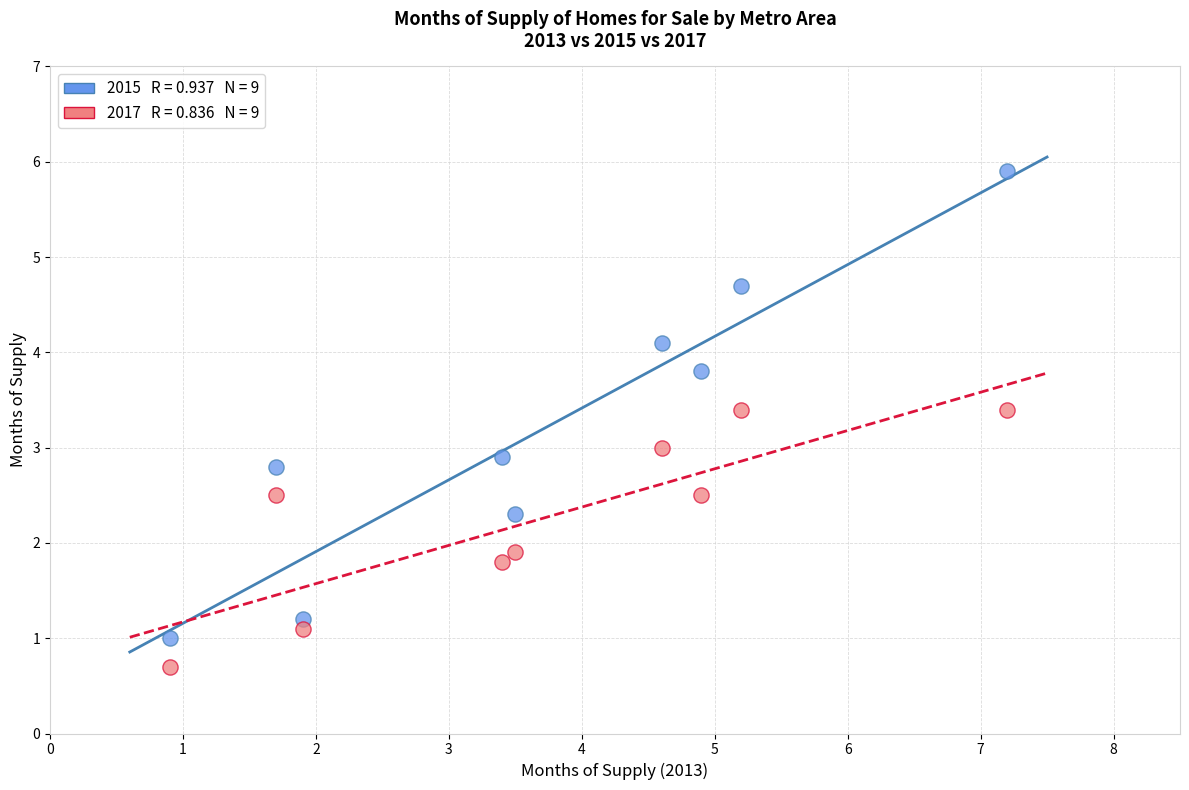

Across all data points, what is the range of X values (max minus min)?

6.3